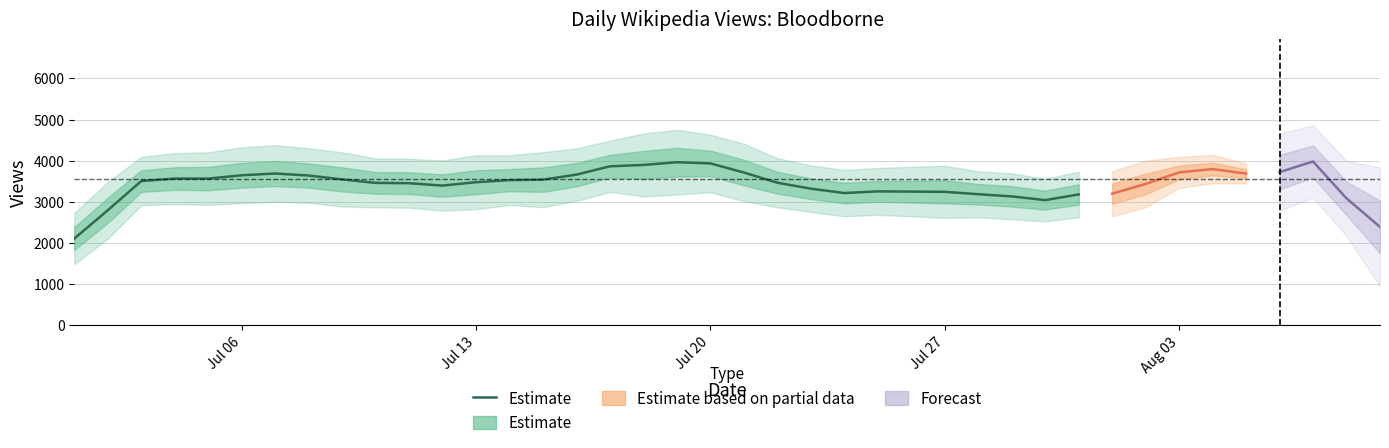

What is the sum of all values?

106337.4